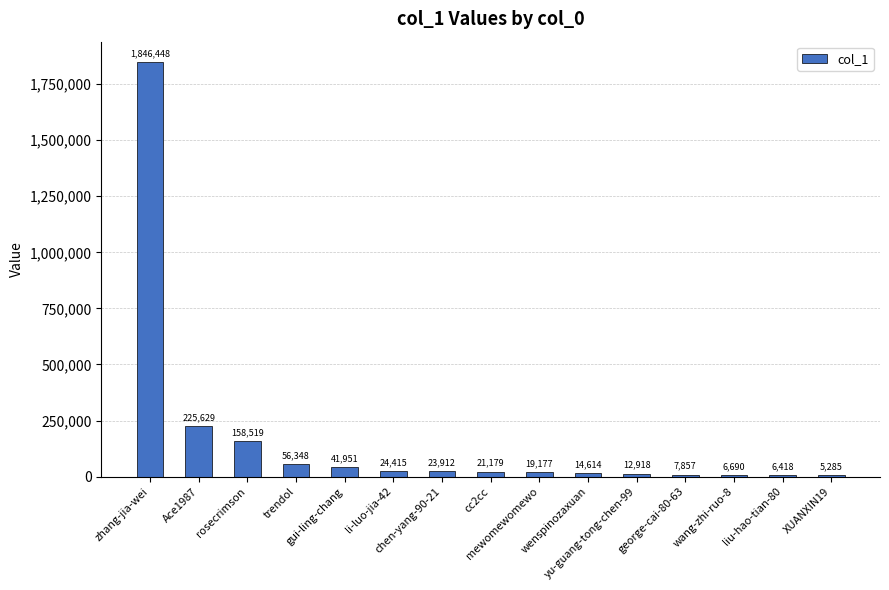

What is the sum of all values?

2471360